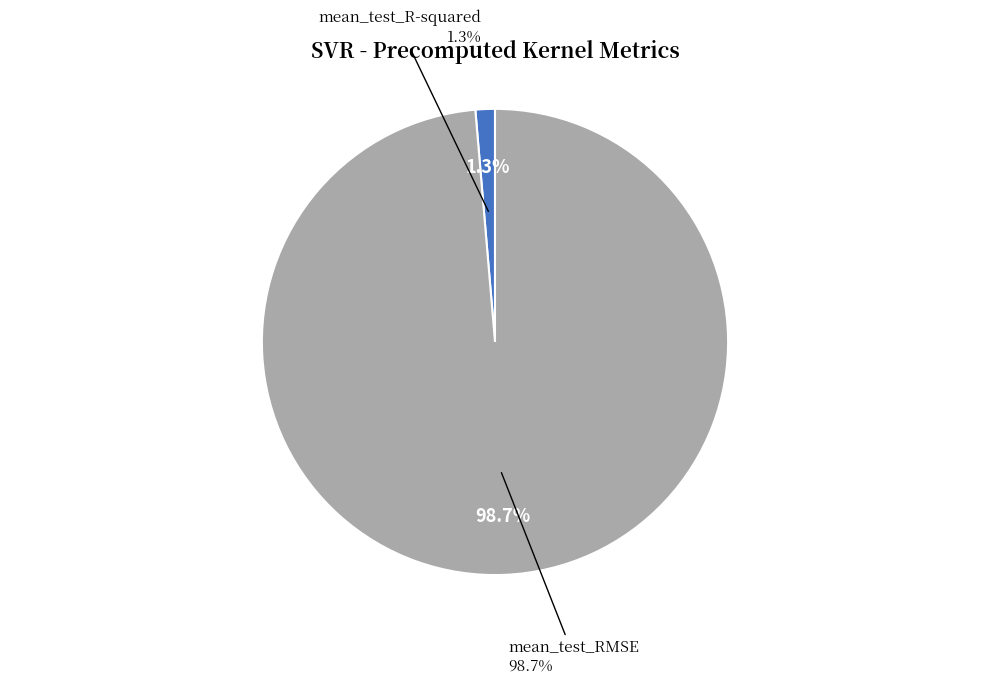

Which slice is the smallest?

mean_test_R-squared